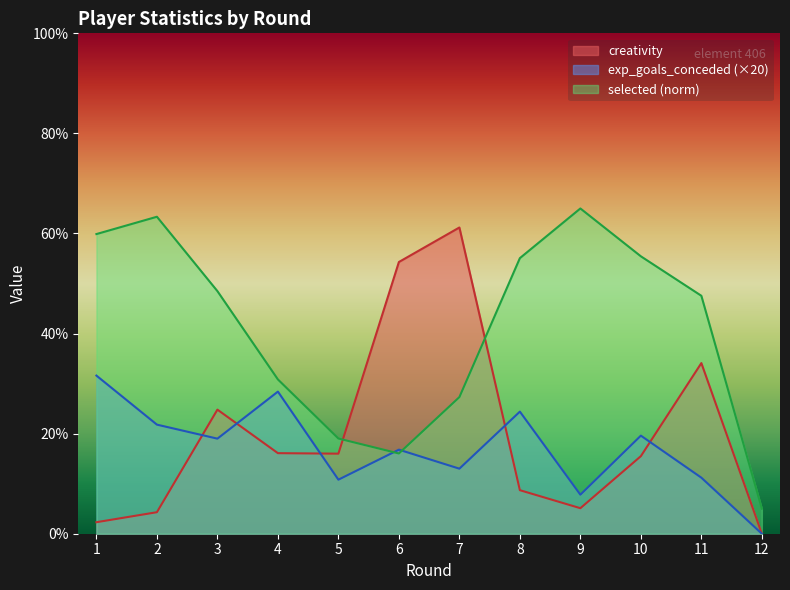

The selected series shows 5.0 at 12. True or false?

True